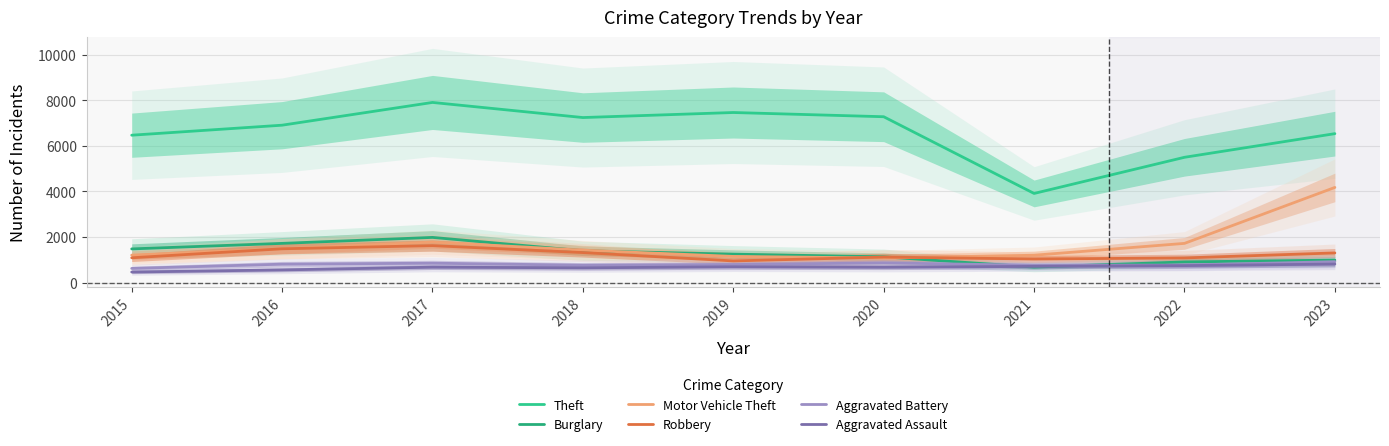

At which category does Motor Vehicle Theft reach its first local valley?

2020